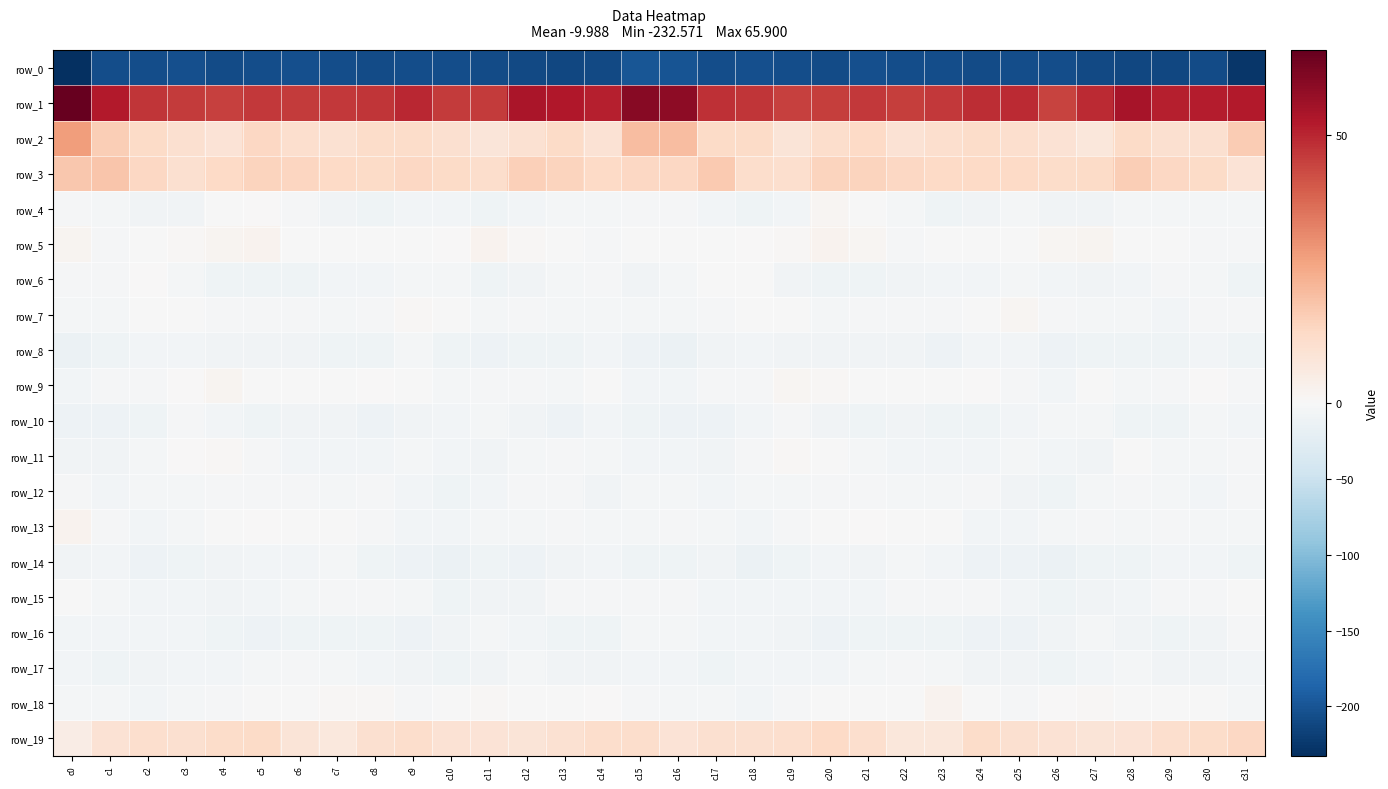

Which category has the lowest value across all series?

c0